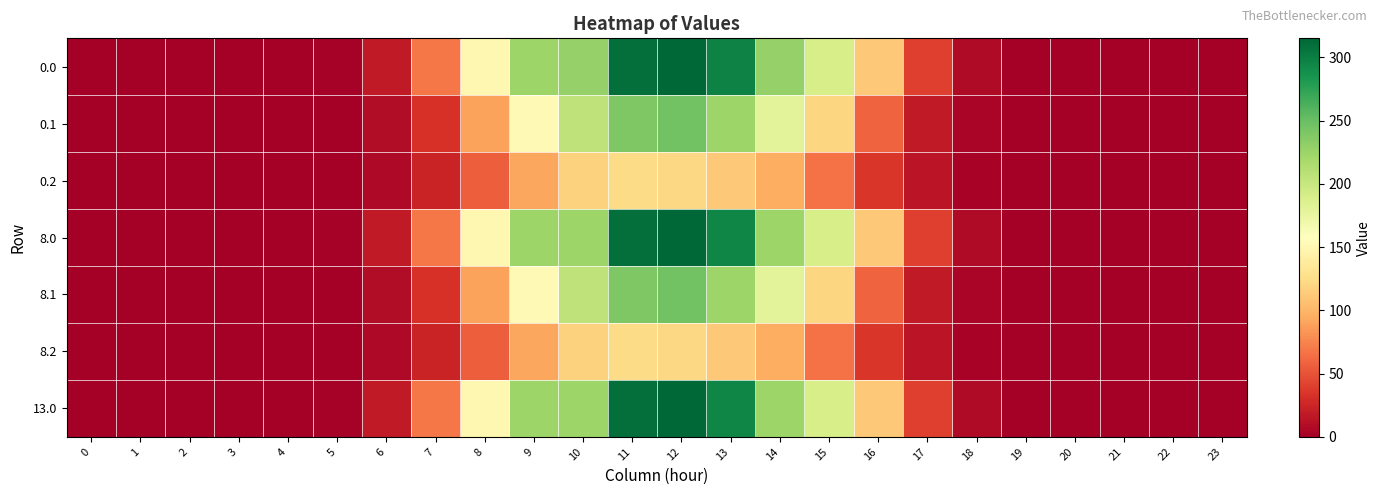

Between 4 and 13, which is larger?

13